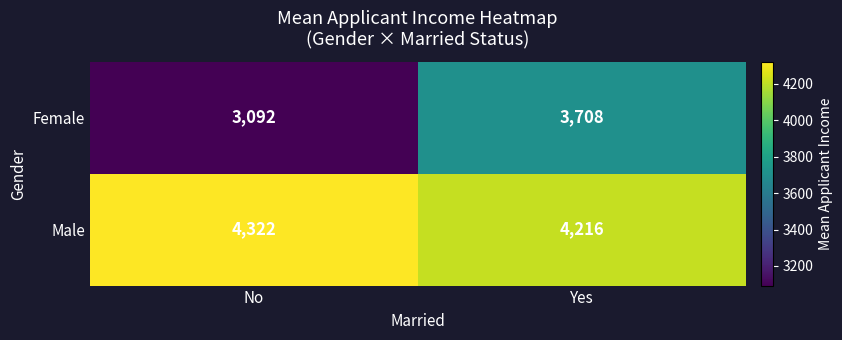

The Male series shows 4216 at Yes. True or false?

True